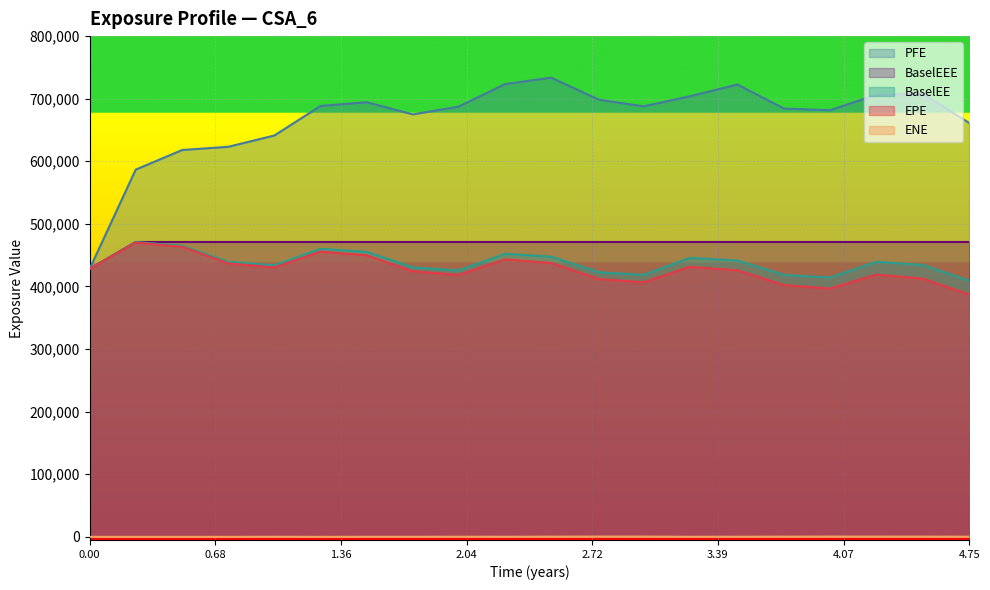

How many values in the BaselEEE series are below 471103?

1